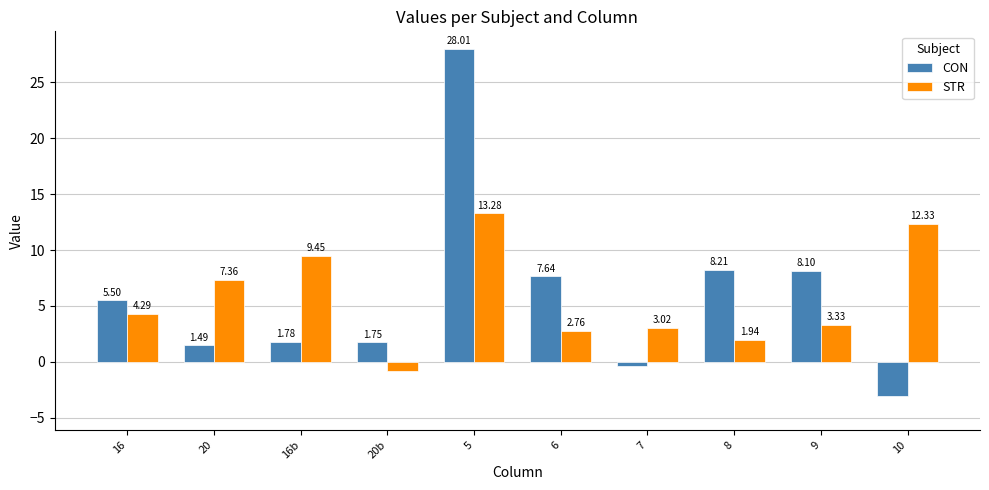

What is the spread (max minus min) of values at 20b?

2.6